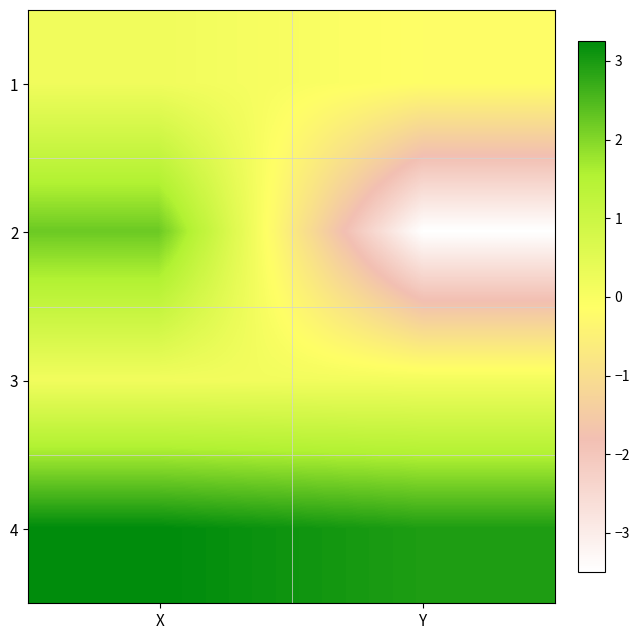

What is the difference between the highest and lowest values at Y?

6.4